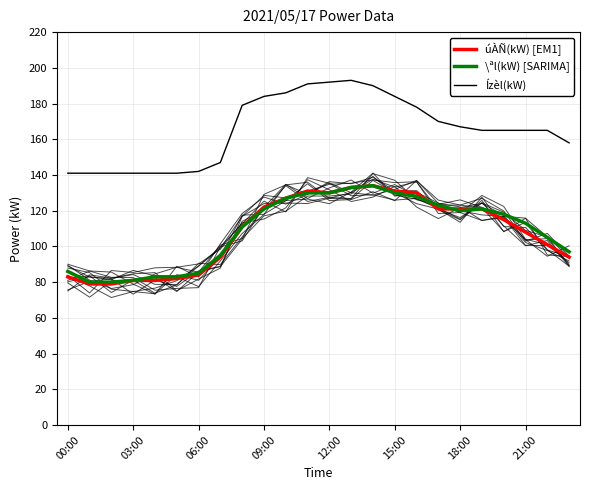

At which category is the sum across all series the highest?

13